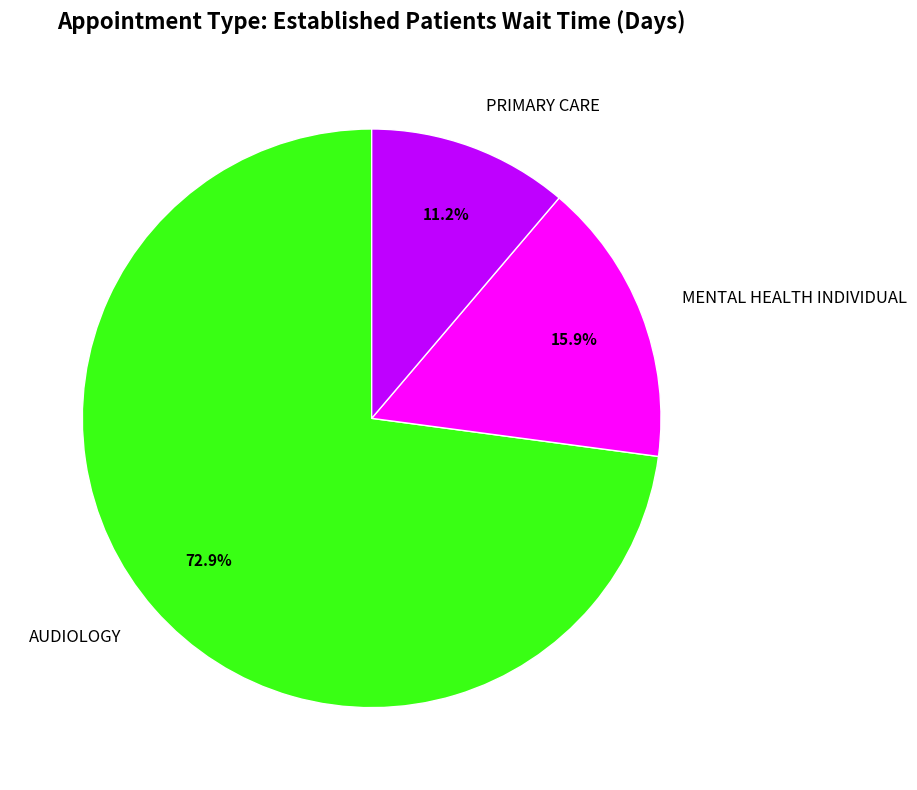

What is the total percentage of AUDIOLOGY and PRIMARY CARE?

84.1%